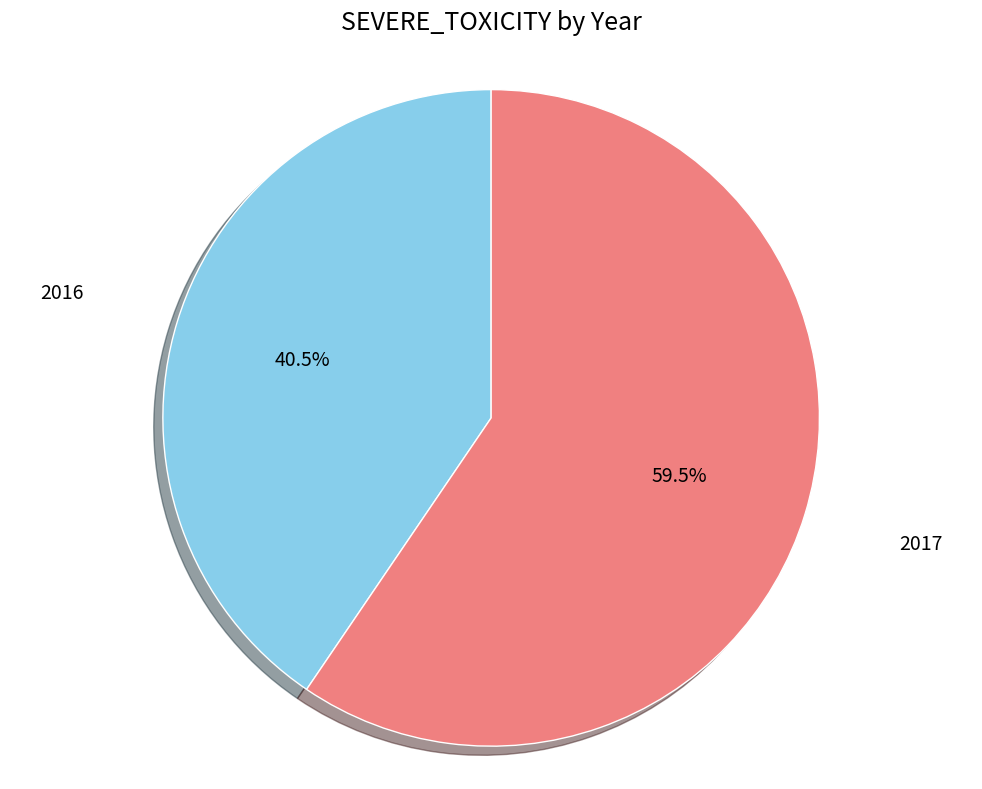

To the nearest percent, what is the difference between the 2016 and 2017 slice percentages?

19%